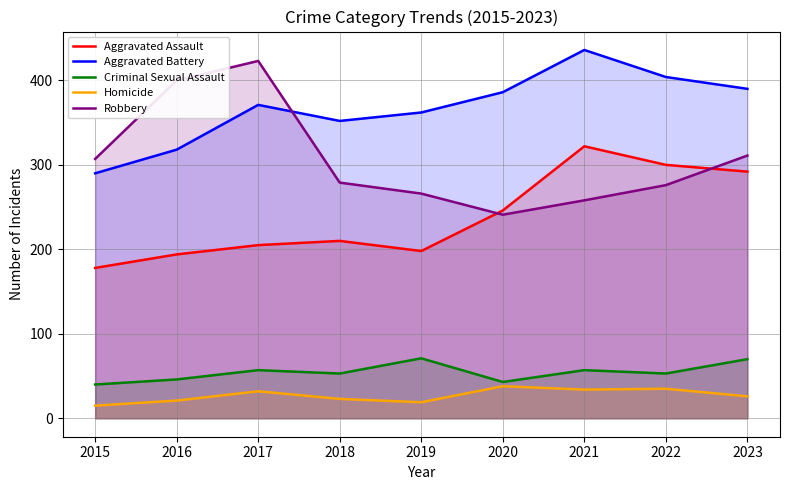

Is the value of Robbery at 2016 greater than the value of Aggravated Assault at 2020?

Yes